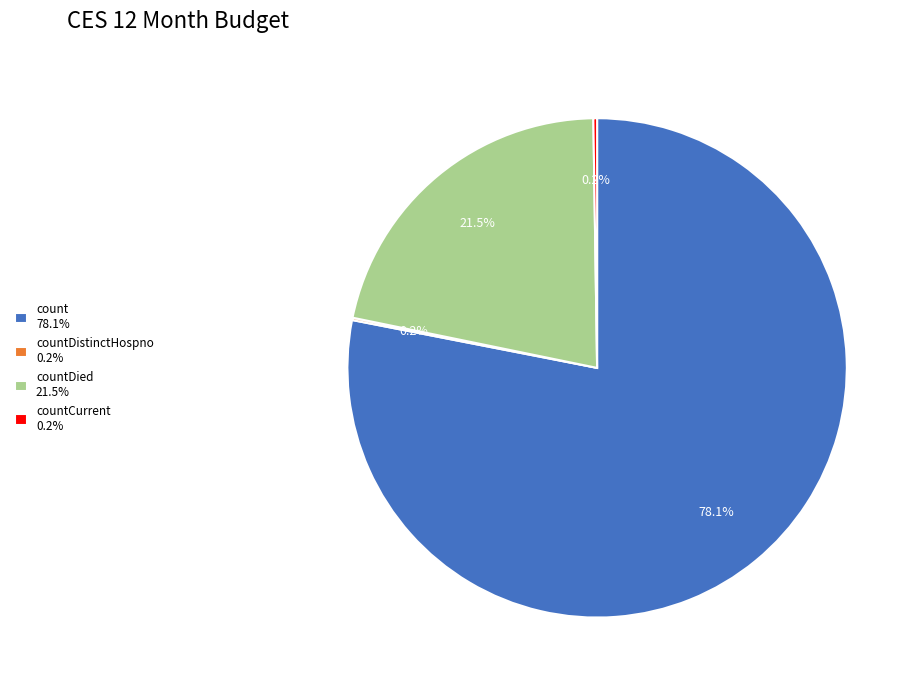

What is the largest slice in the pie chart?

count 78.1%